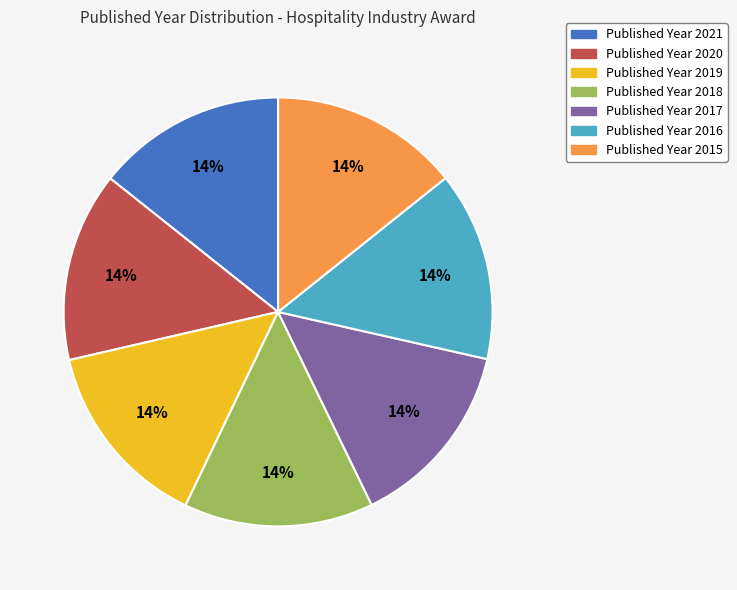

Does any single category account for the majority?

No